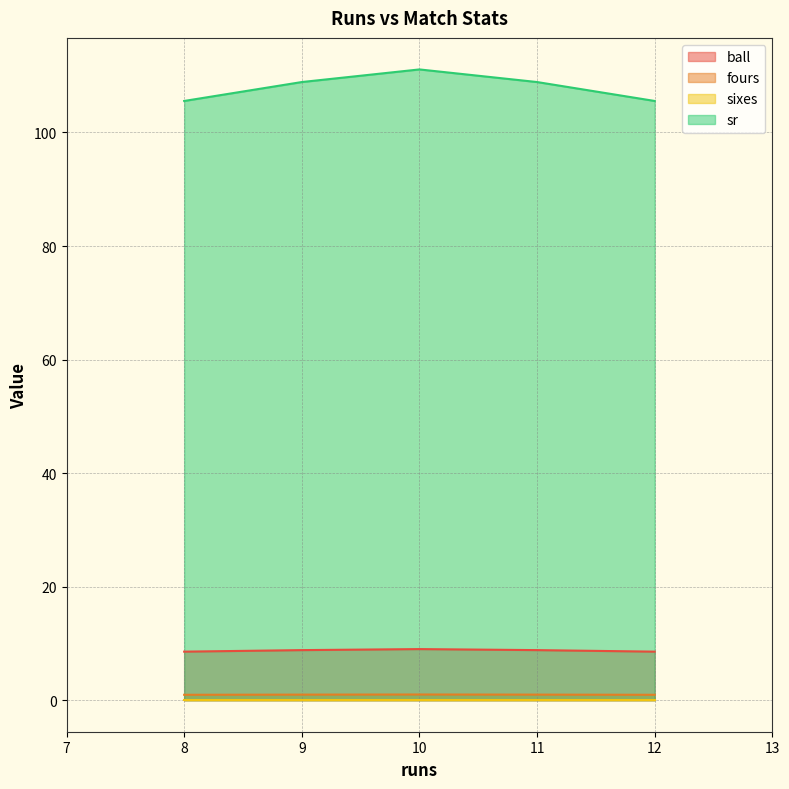

True or false: ball and sixes intersect in this chart.

False